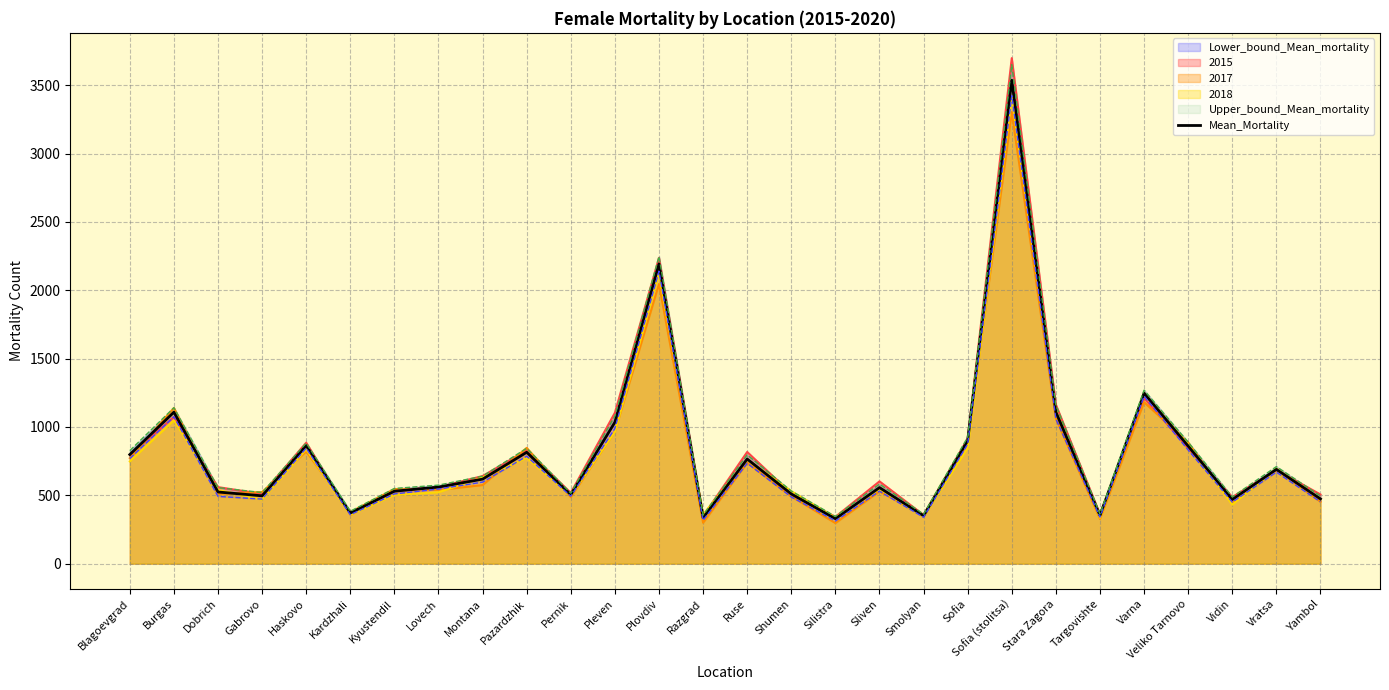

What position from the left is Kyustendil?

7